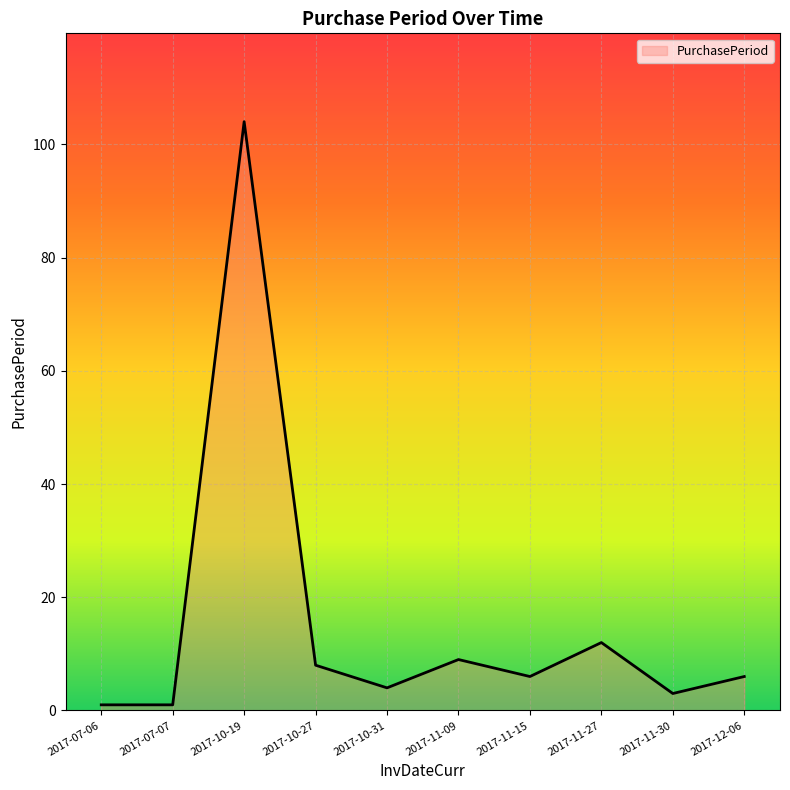

Between 2017-11-09 and 2017-10-31, which is larger?

2017-11-09